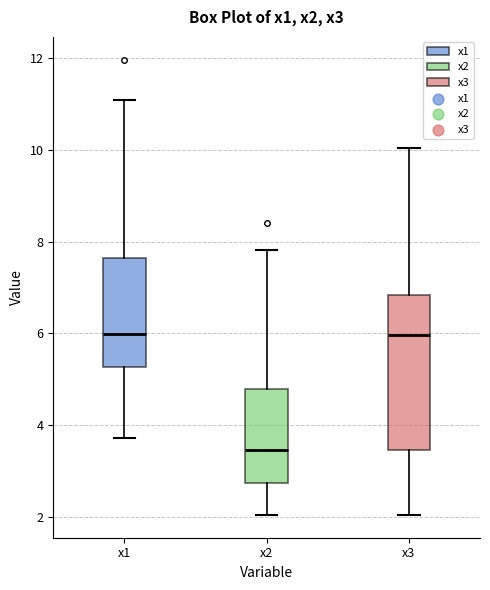

Reading left to right, read every box against the y-axis: the position of its median line, the range the box covers, and the ends of its whiskers. The values are not printed on the chart, so give them approximately, as read against the axis.

x1: median 6.0, box 5.2 to 7.6, whiskers 3.8 to 11.0
x2: median 3.4, box 2.8 to 4.8, whiskers 2.0 to 7.8
x3: median 6.0, box 3.4 to 6.8, whiskers 2.0 to 10.0